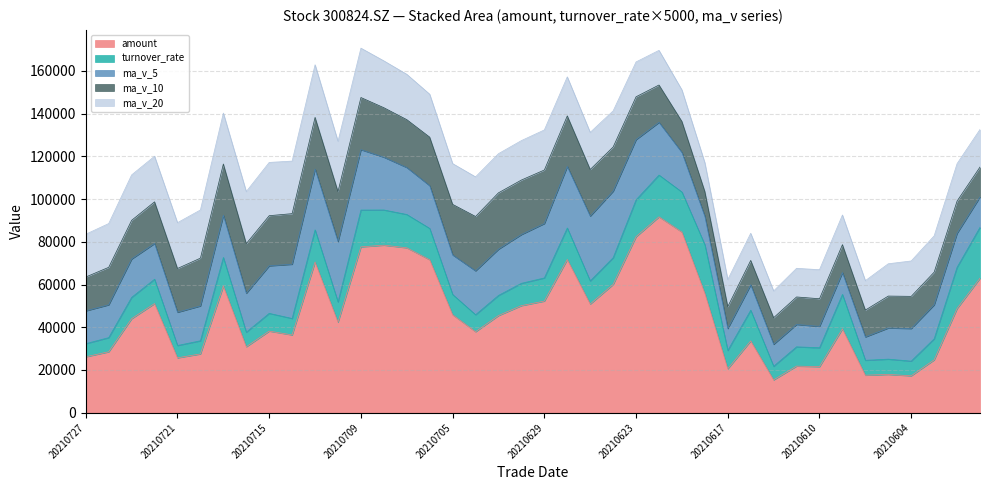

What is the value of the ma_v_5 point at the 35th from the left?

10924.1